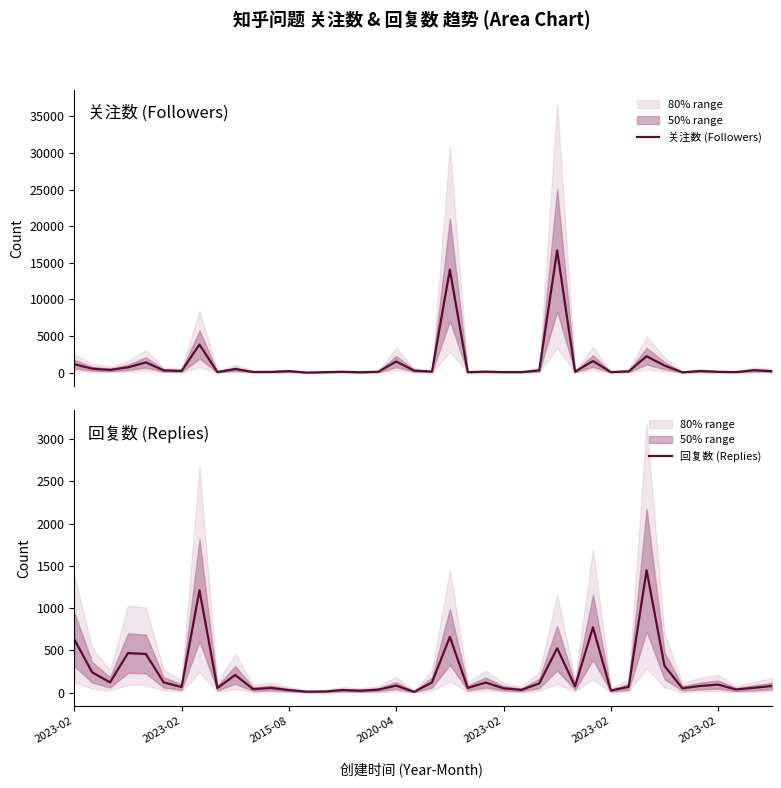

True or false: 关注数 (Followers) has a value of 49 at 20.

False